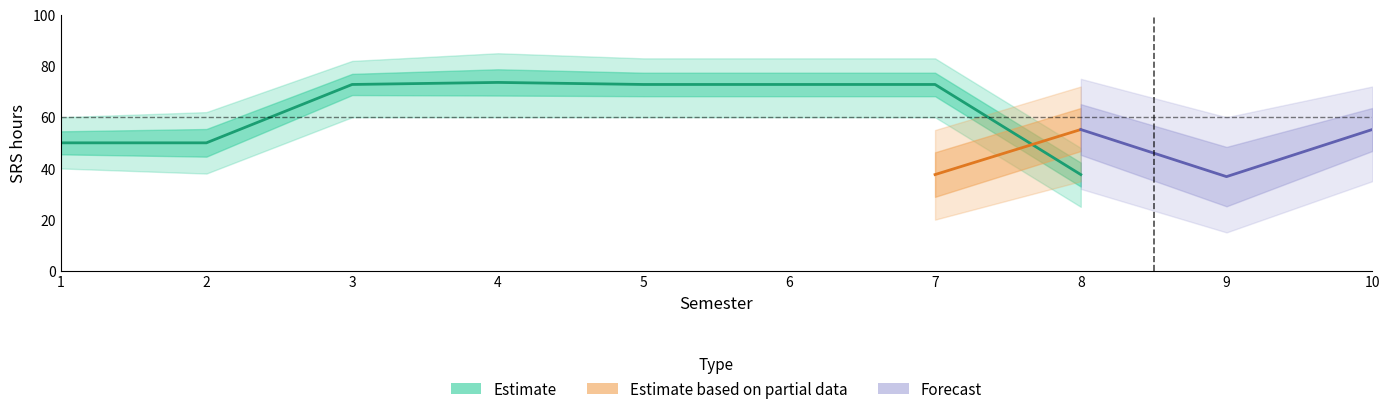

What is the value of the SRS point at the 7th from the left?

72.8